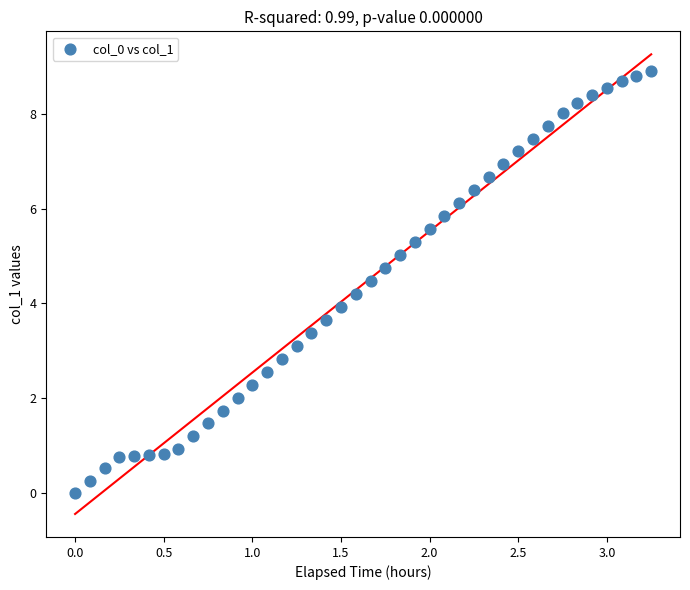

What is the range of X values (max minus min)?

3.2